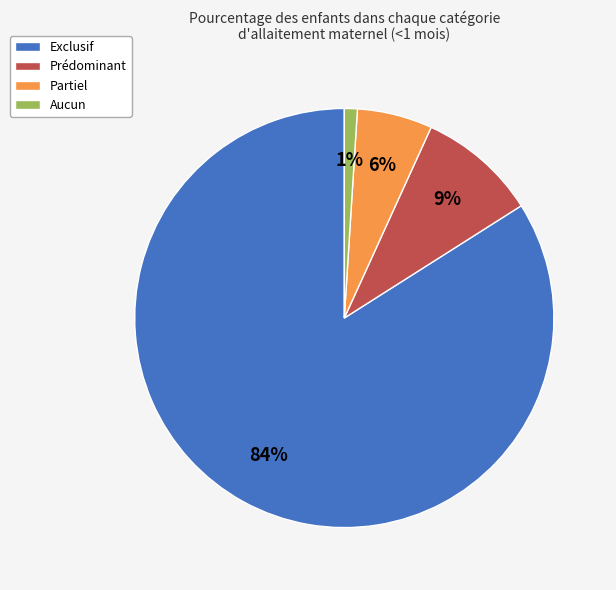

True or false: Aucun accounts for 12% of the total.

False